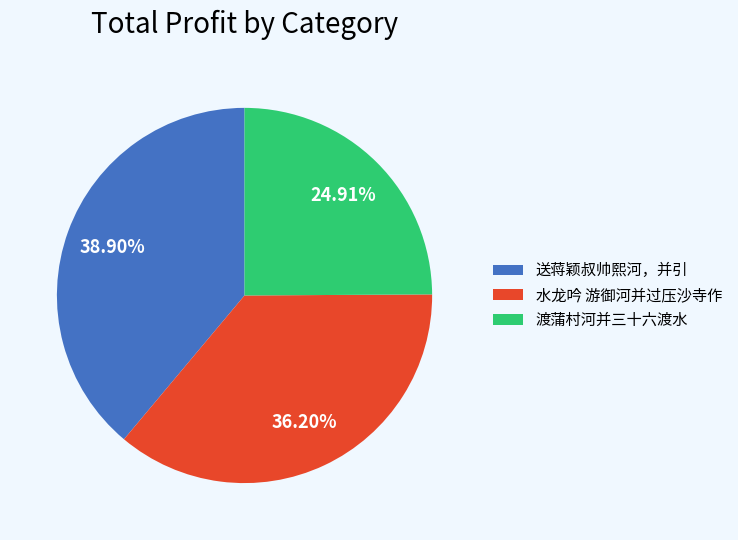

Does 水龙吟 游御河并过压沙寺作 represent more than half of the total?

No